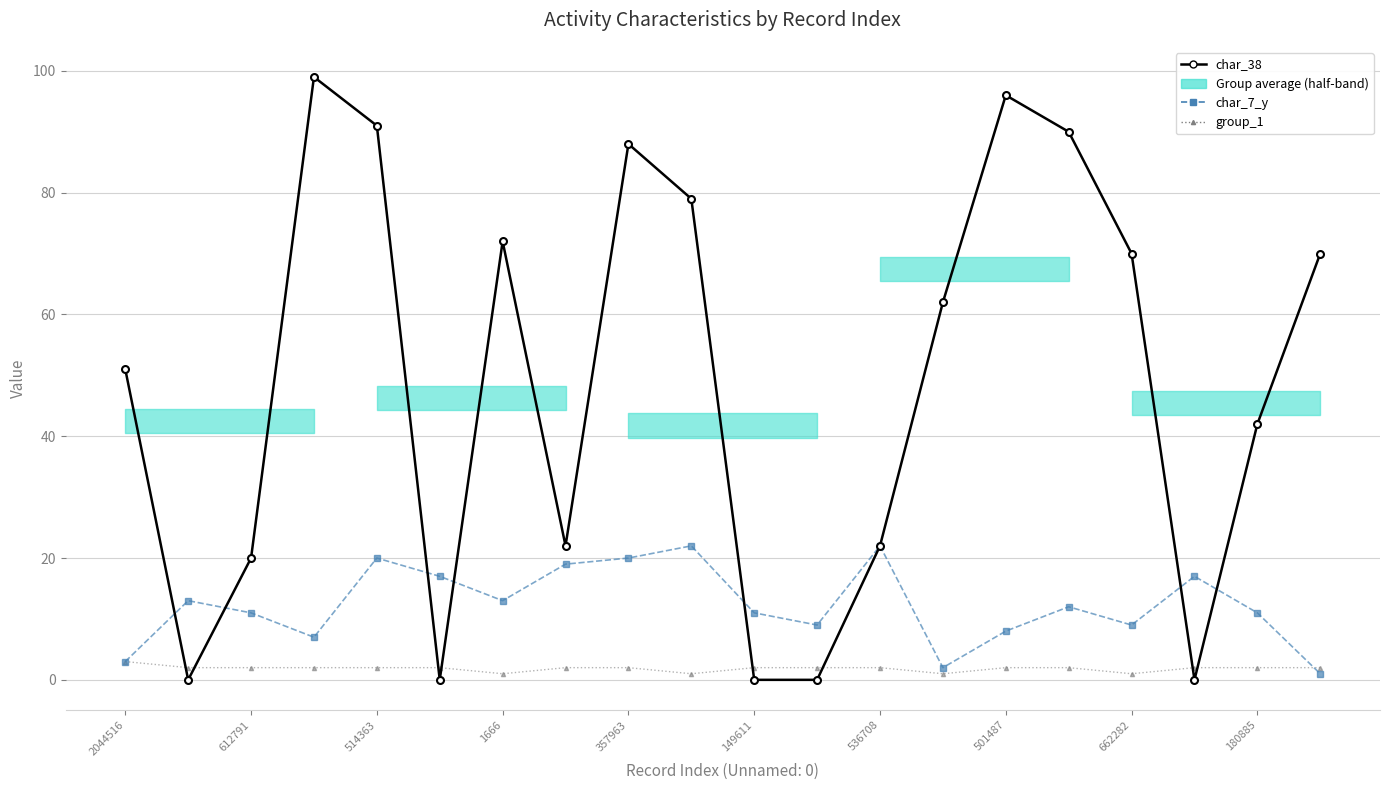

What is the value of the group_1 point at the 11th from the left?

2